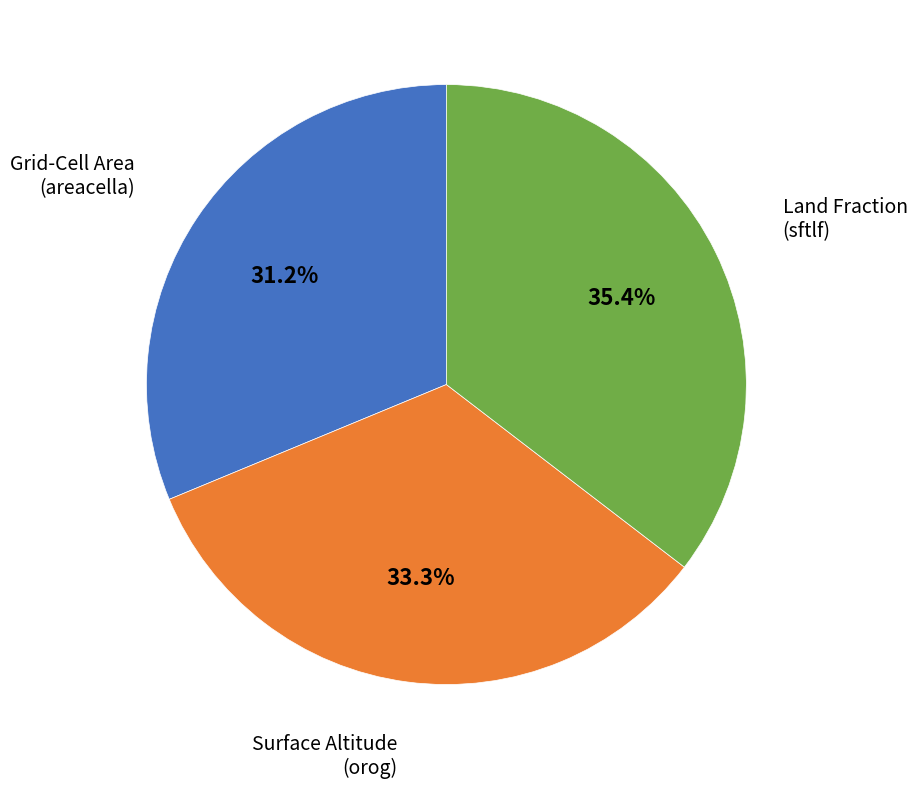

How many segments does this pie chart have?

3